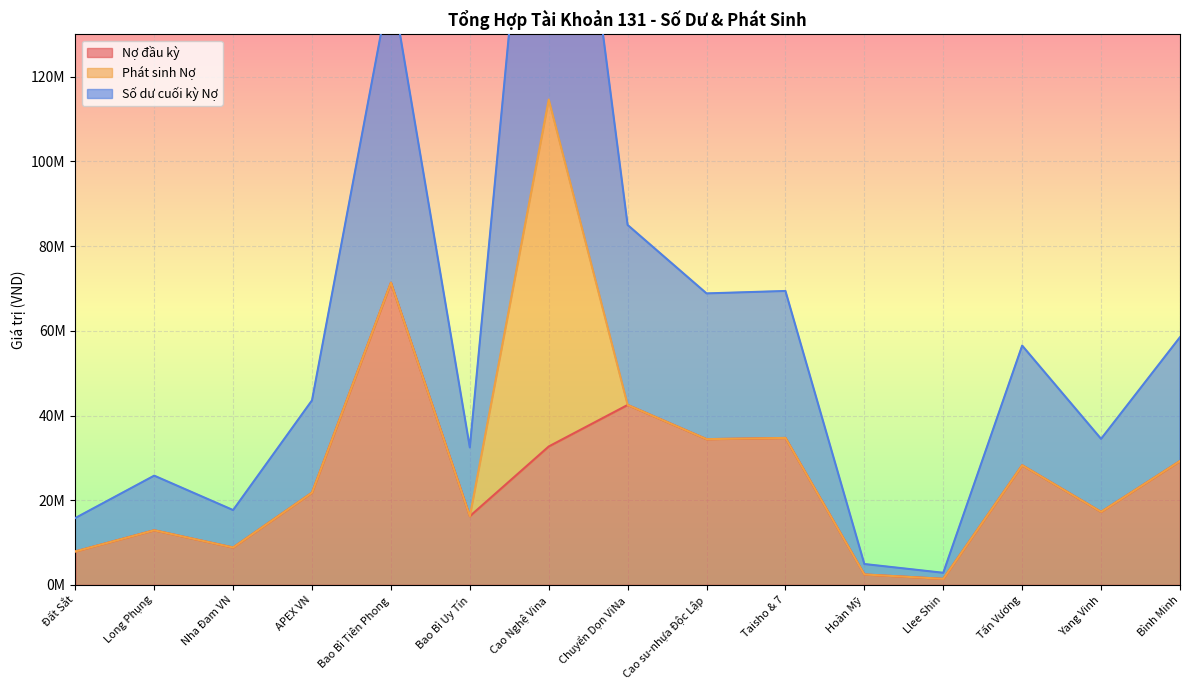

What is the sum of all Nợ đầu kỳ values?

361993072